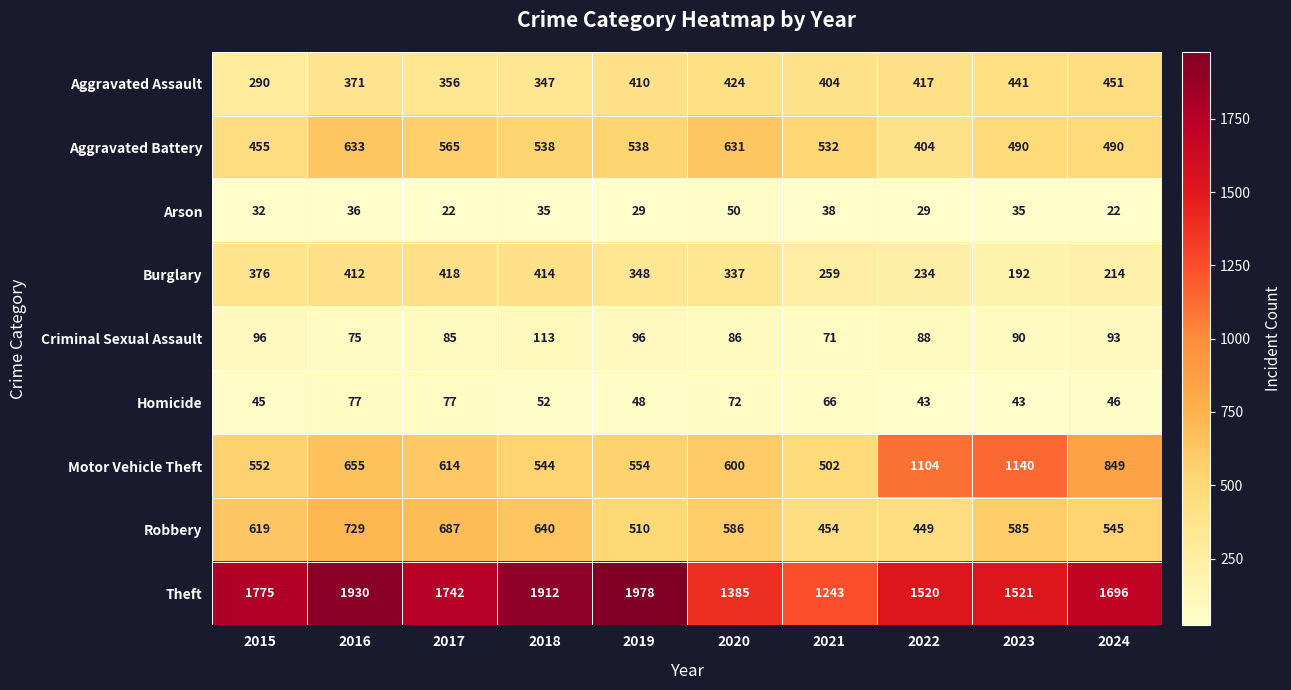

True or false: Homicide has a value of 43 at 2023.

True